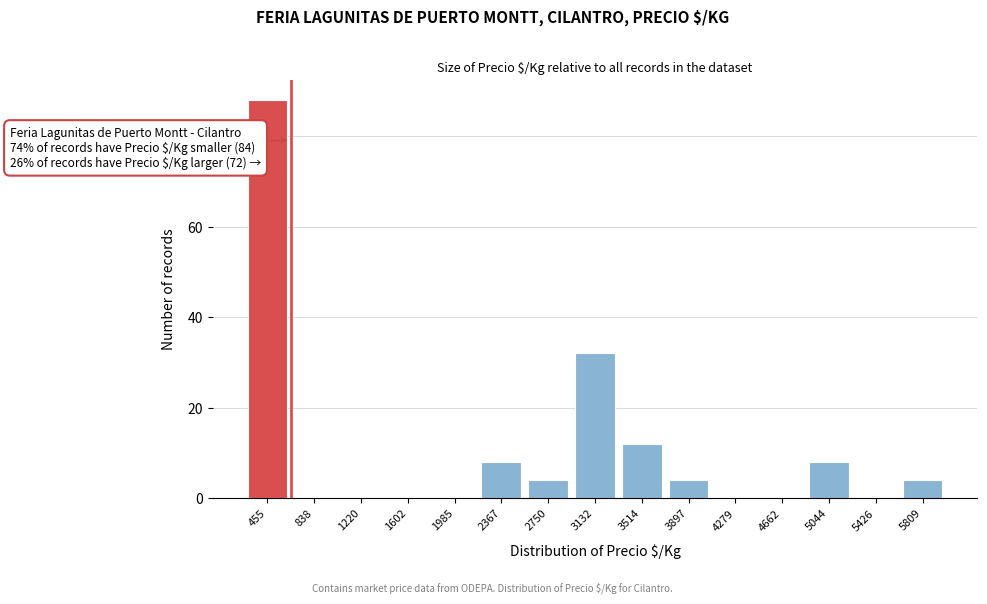

Reading right to left, extract all data points from this chart.

5809=4	5426=0	5044=8	4662=0	4279=0	3897=4	3514=12	3132=32	2750=4	2367=8	1985=0	1602=0	1220=0	838=0	455=88